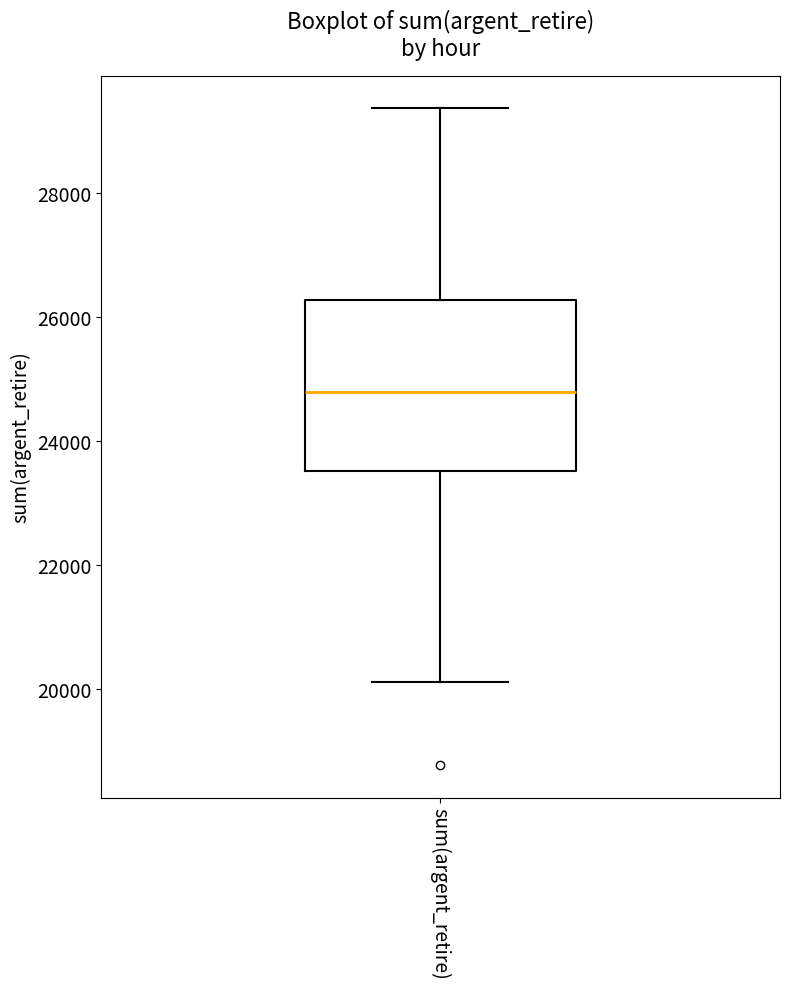

Where is the lower edge of the box for sum(argent_retire) on the y-axis? The values are not printed on the chart, so give them approximately, as read against the axis.

23600